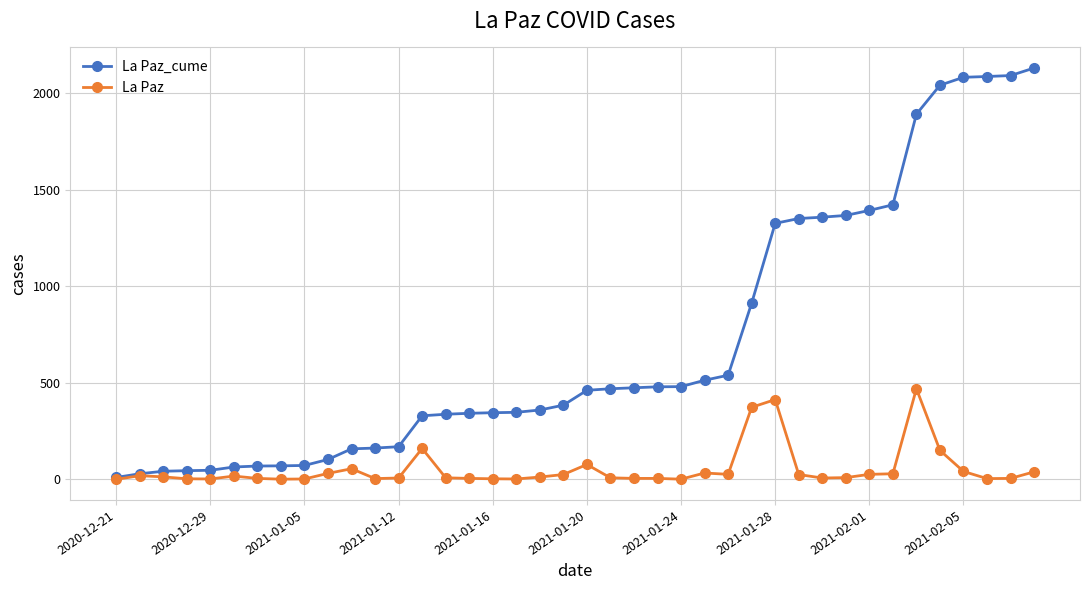

List the series in order of their overall mean, highest first.

La Paz_cume, La Paz